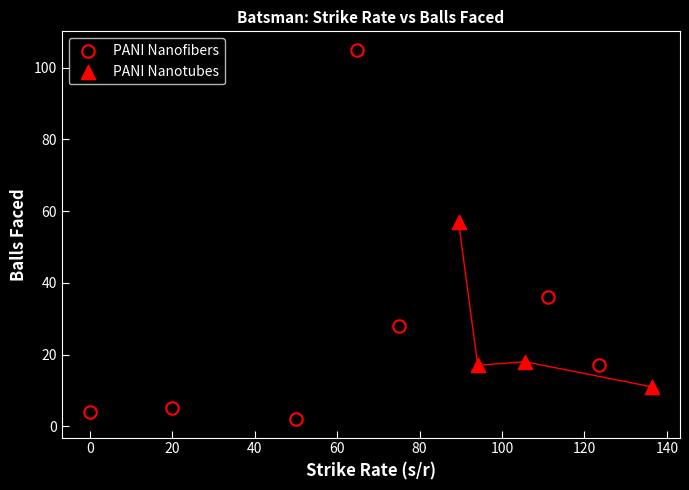

Which series reaches the minimum Y coordinate?

PANI Nanofibers